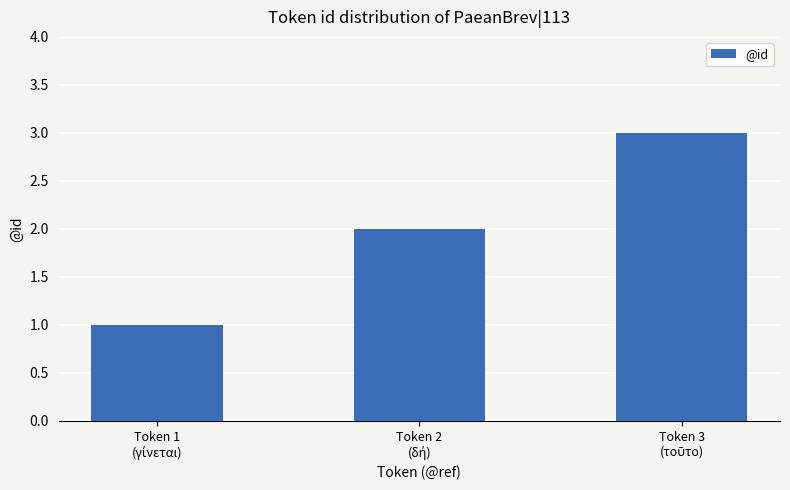

Count the values in the range 1 to 3.

3